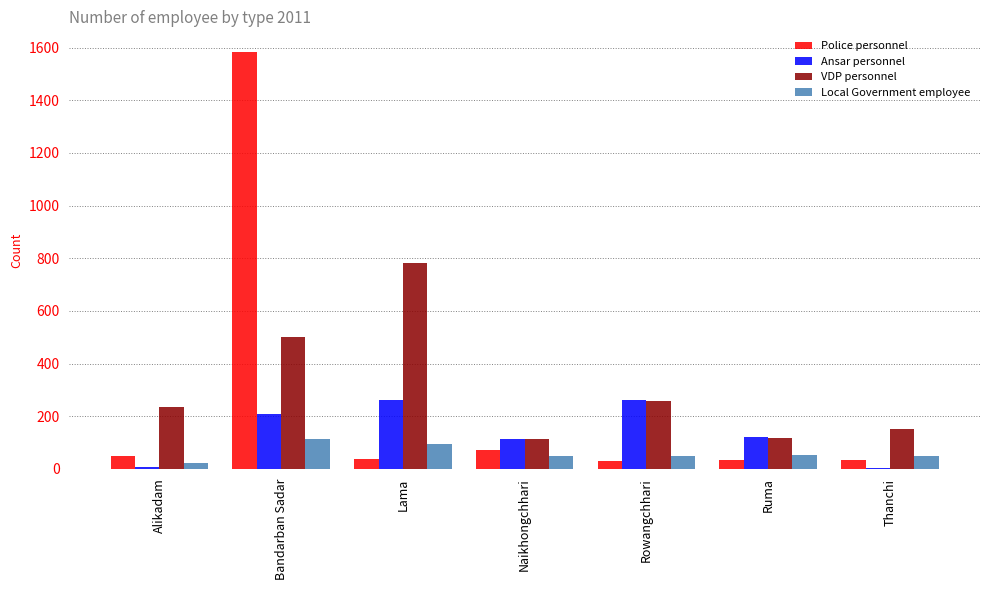

The Ansar personnel series shows 120 at Ruma. True or false?

True